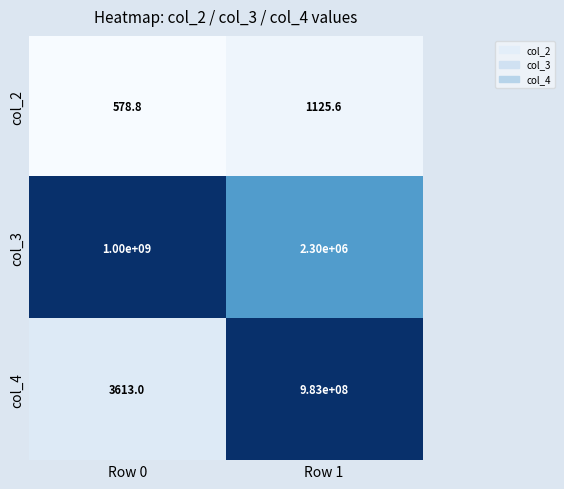

Rank the series by their maximum value, from lowest to highest.

col_2, col_4, col_3